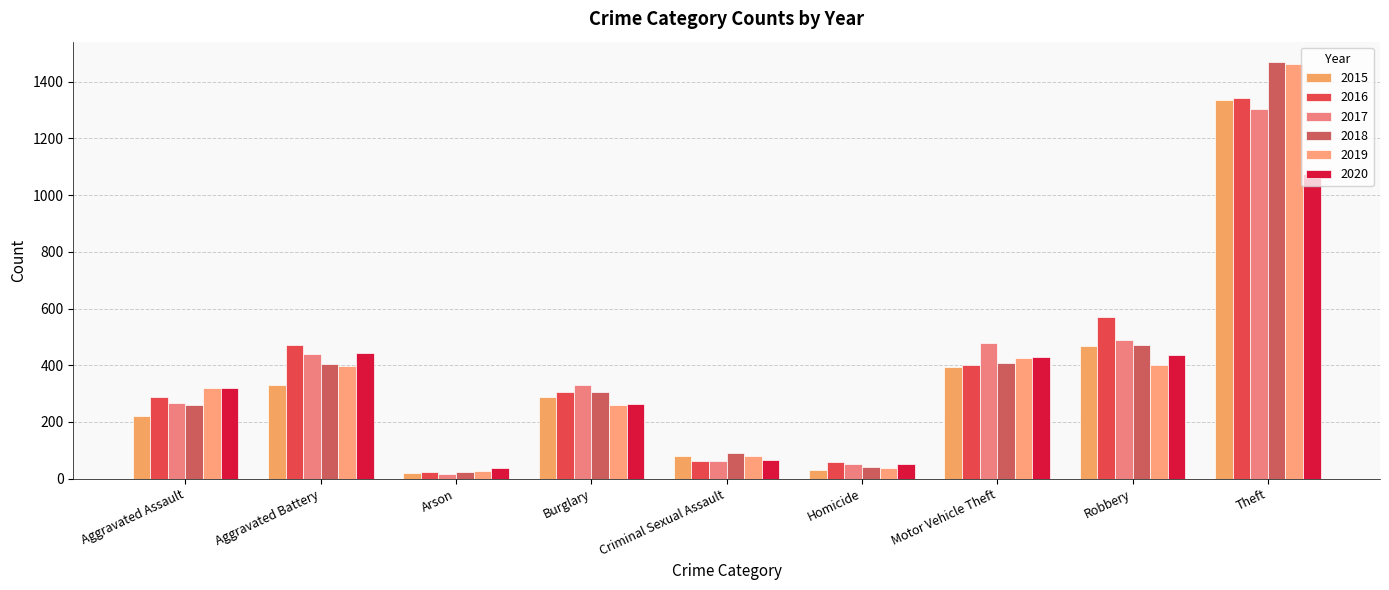

What is the sum of all 2015 values?

3164